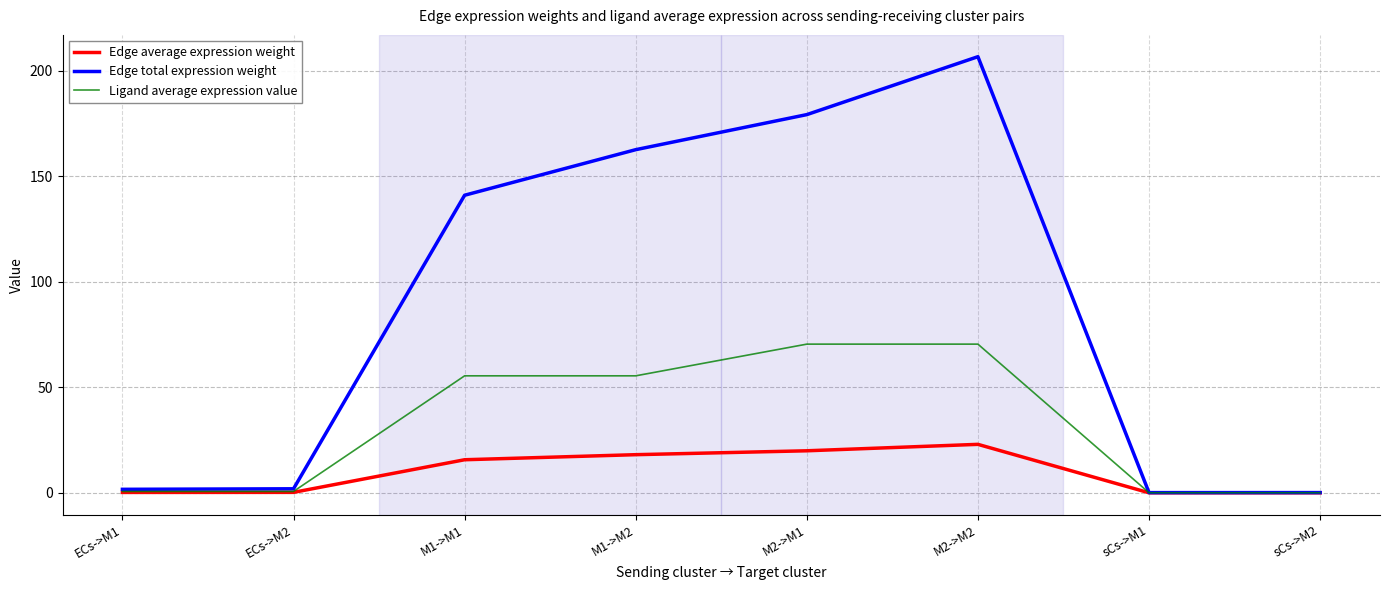

At which category is the sum across all series the highest?

M2->M2